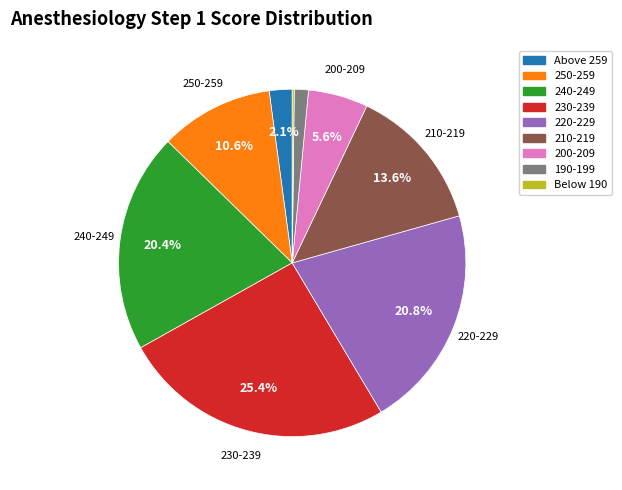

True or false: 210-219 accounts for 23% of the total.

False